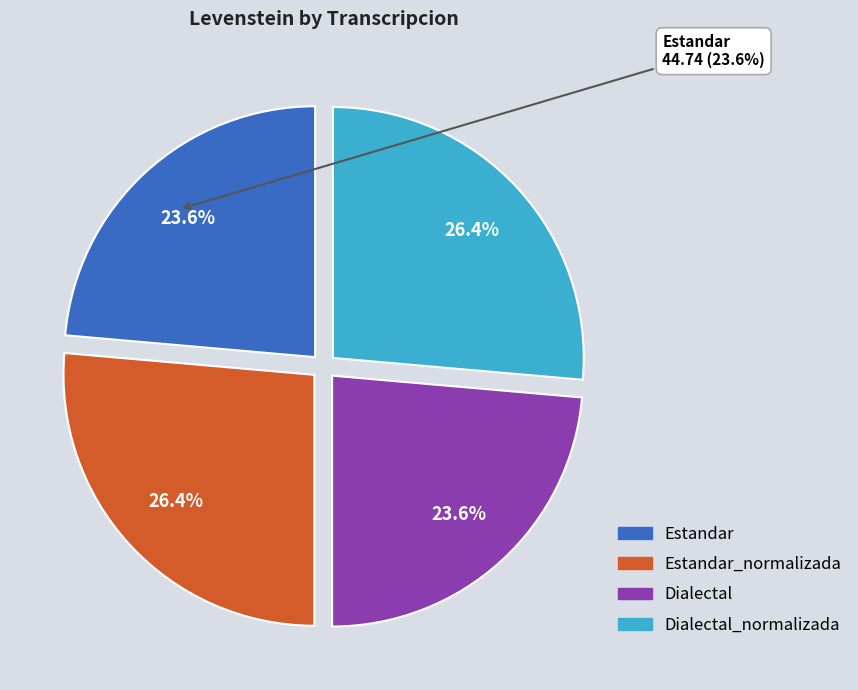

Rank the categories by value from highest to lowest.

Estandar_normalizada, Dialectal_normalizada, Estandar, Dialectal